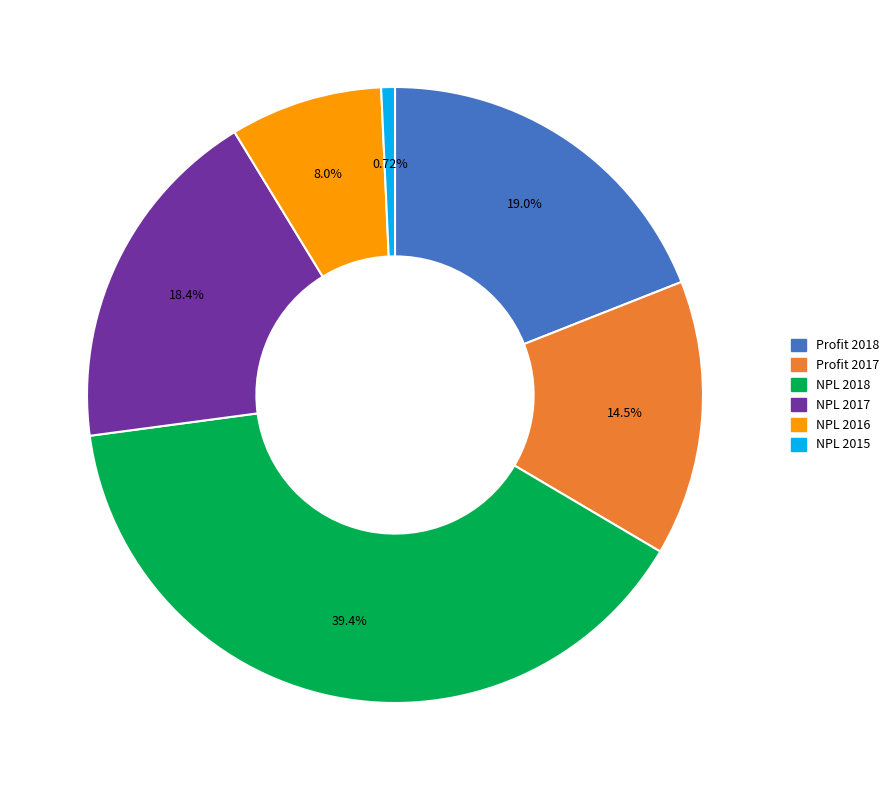

How much of the chart is everything except NPL 2015?

99.3%